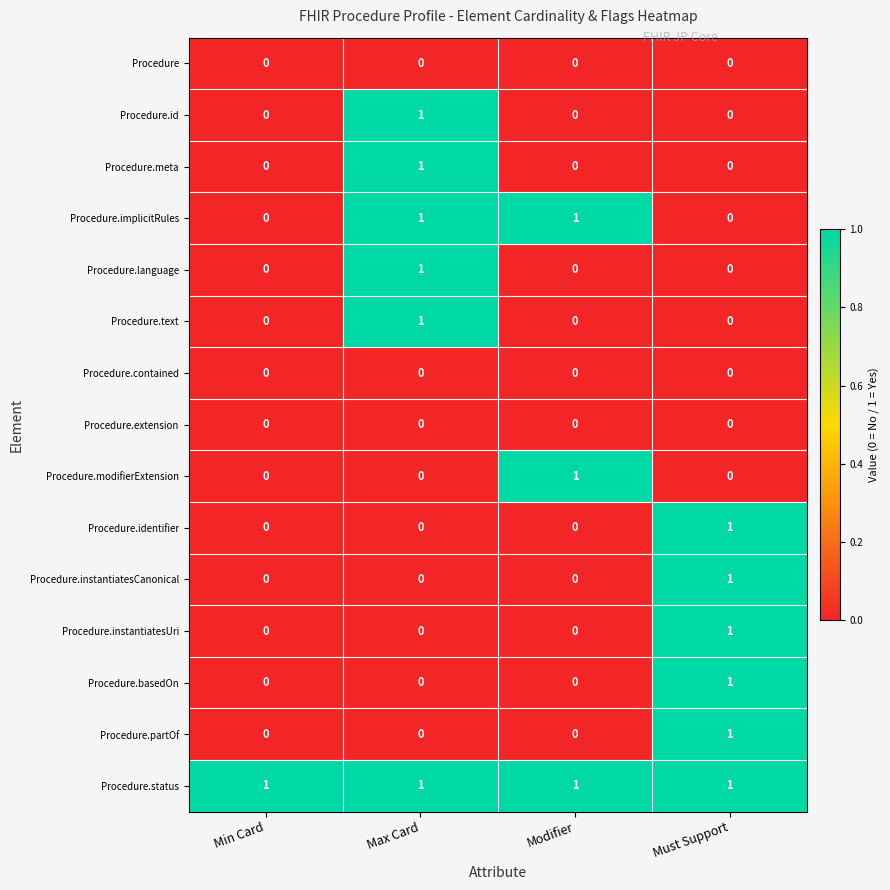

At how many categories does at least one series exceed 0?

4